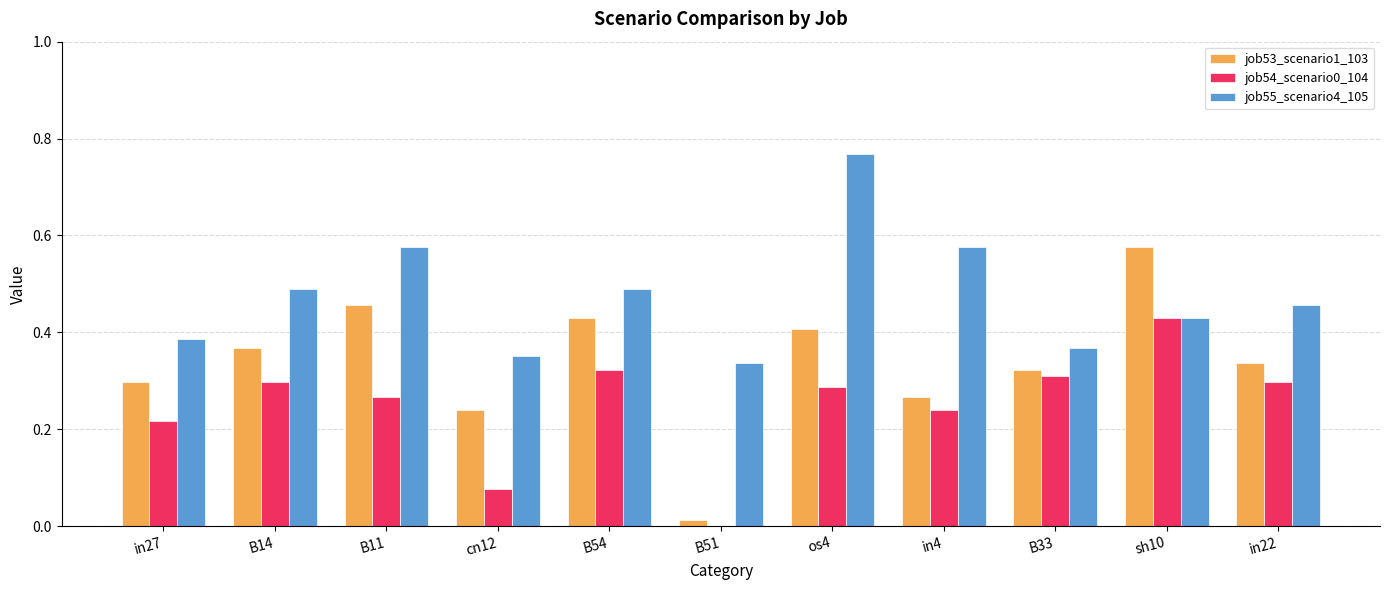

Does the chart contain stacked bars?

No